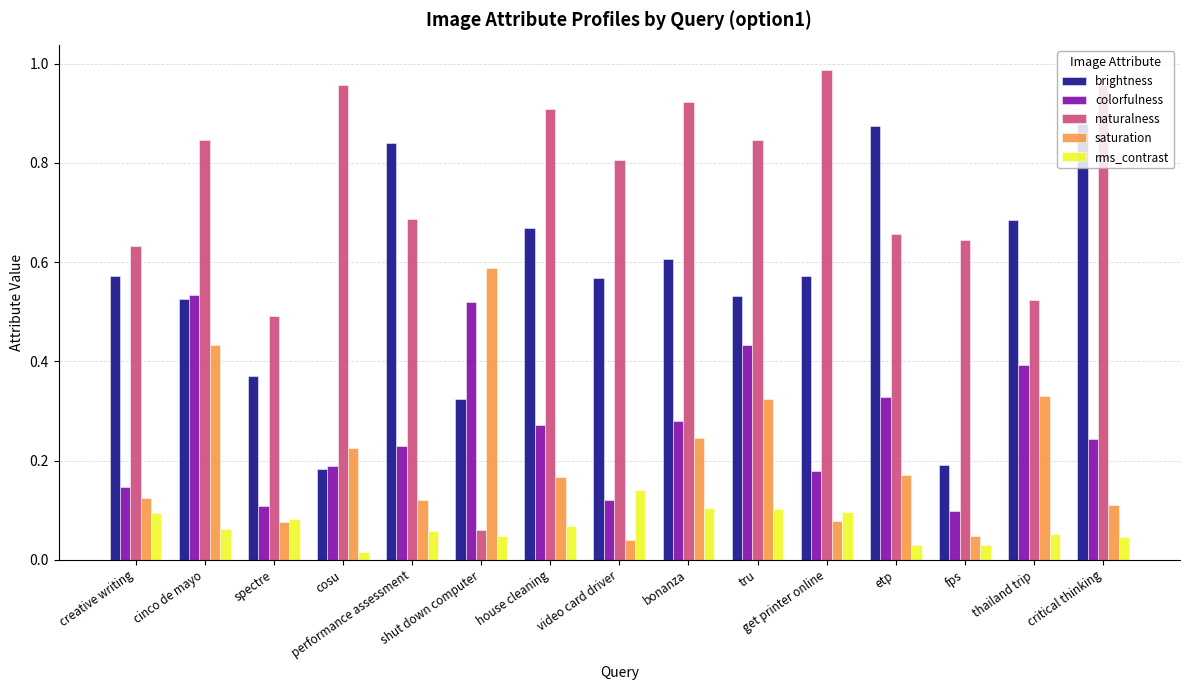

At which category is the sum across all series the highest?

cinco de mayo